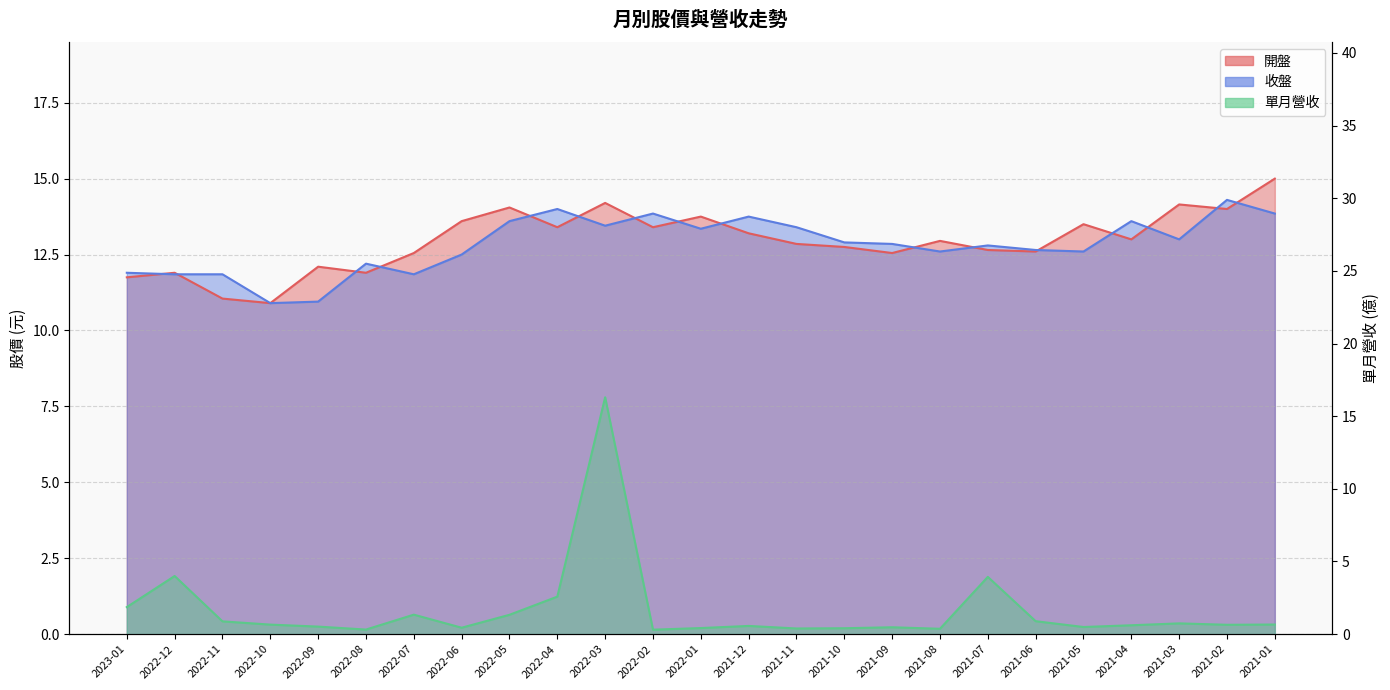

Which series has the widest spread of values?

單月營收